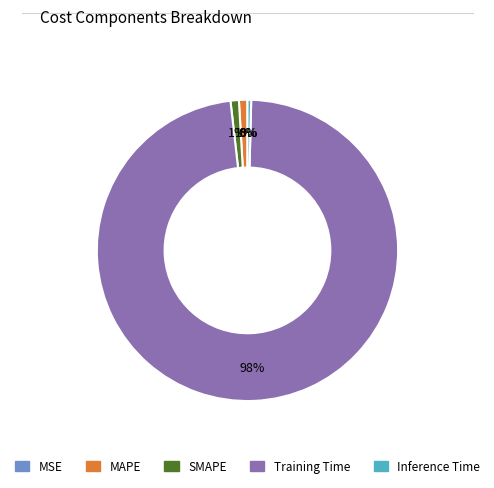

Rank the categories by value from lowest to highest.

MSE, Inference Time, SMAPE, MAPE, Training Time